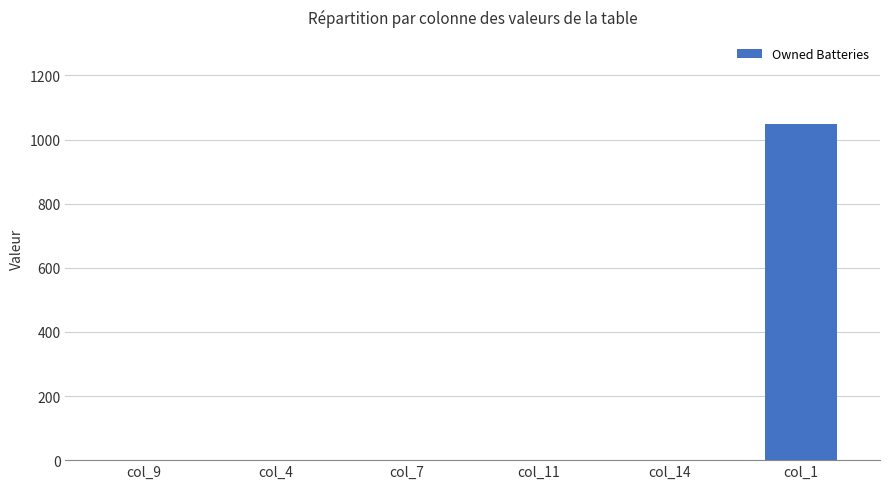

What is the maximum value shown in the chart?

1048